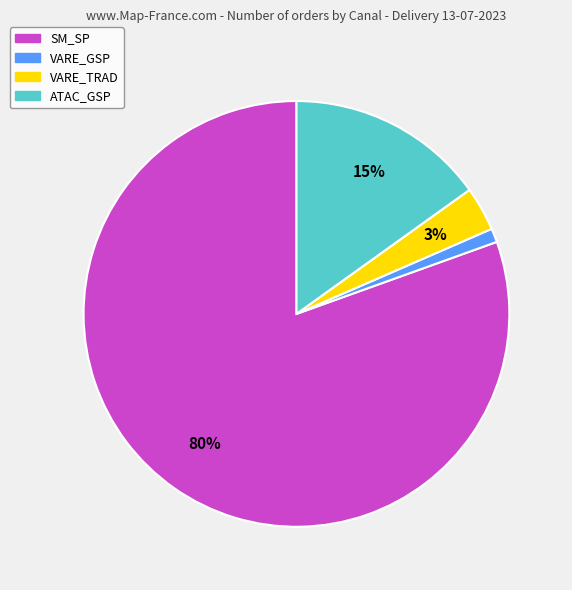

Is there any slice that represents more than half of the pie?

Yes